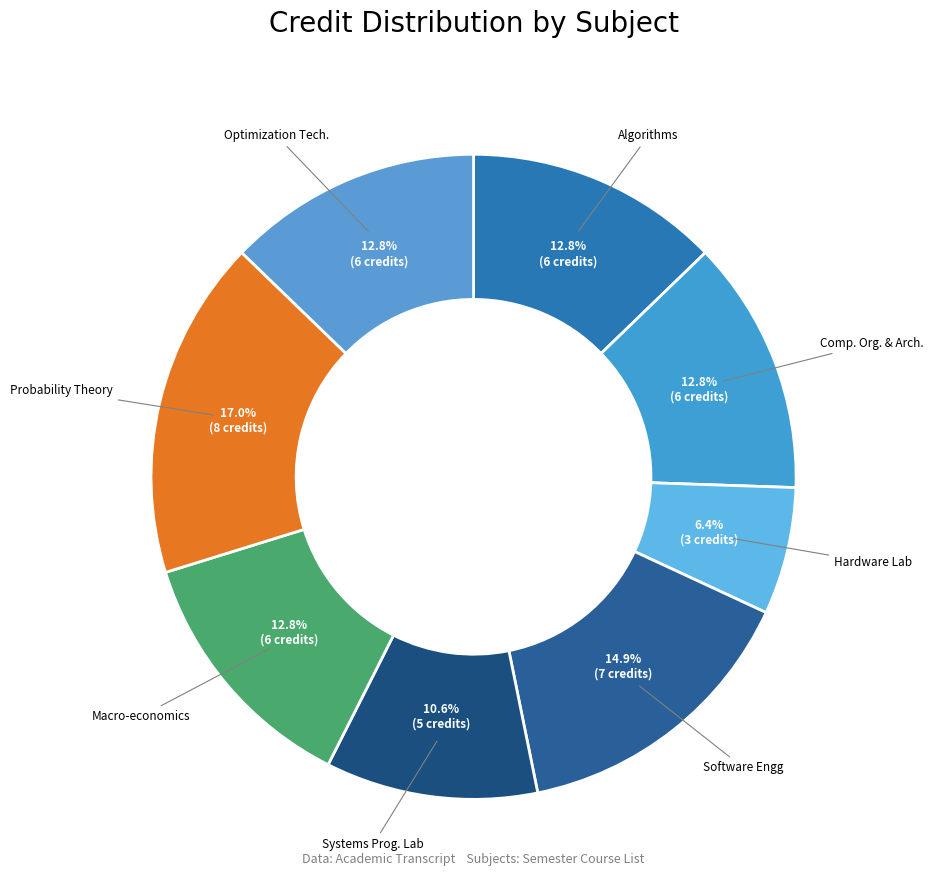

Does any single category account for the majority?

No